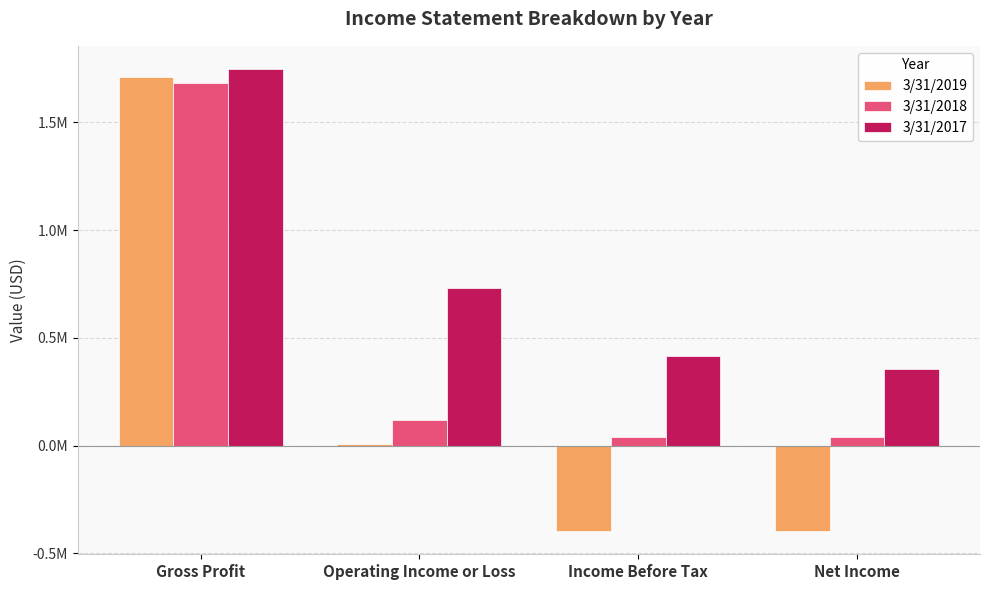

Which category has the highest value in the 3/31/2019 series?

Gross Profit